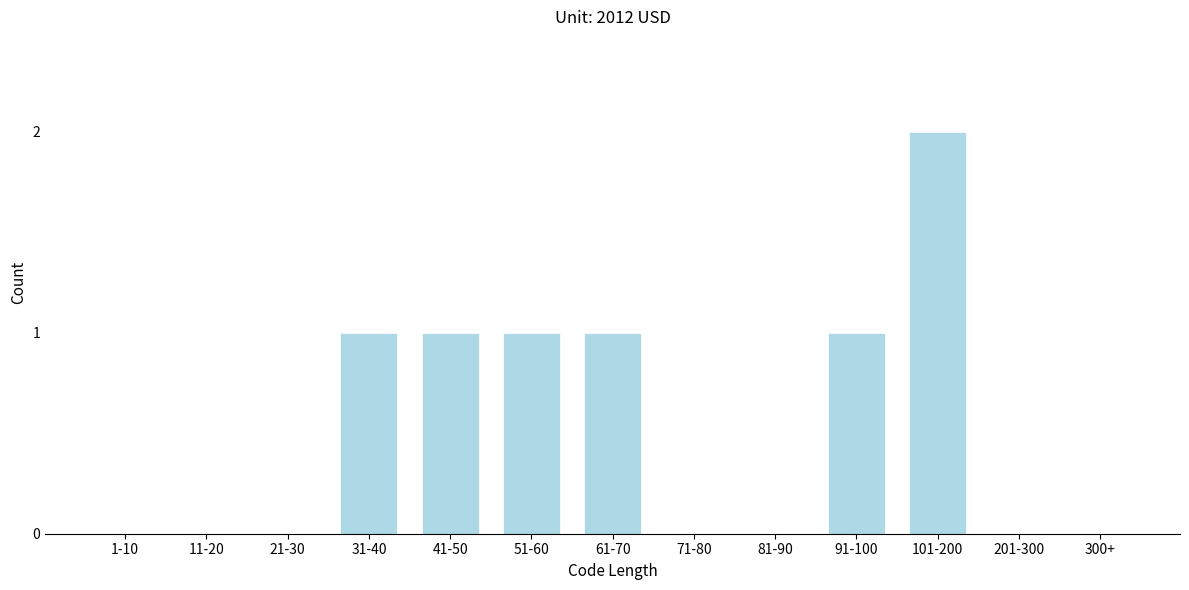

Reading left to right, extract all data points from this chart.

1-10=0	11-20=0	21-30=0	31-40=1	41-50=1	51-60=1	61-70=1	71-80=0	81-90=0	91-100=1	101-200=2	201-300=0	300+=0